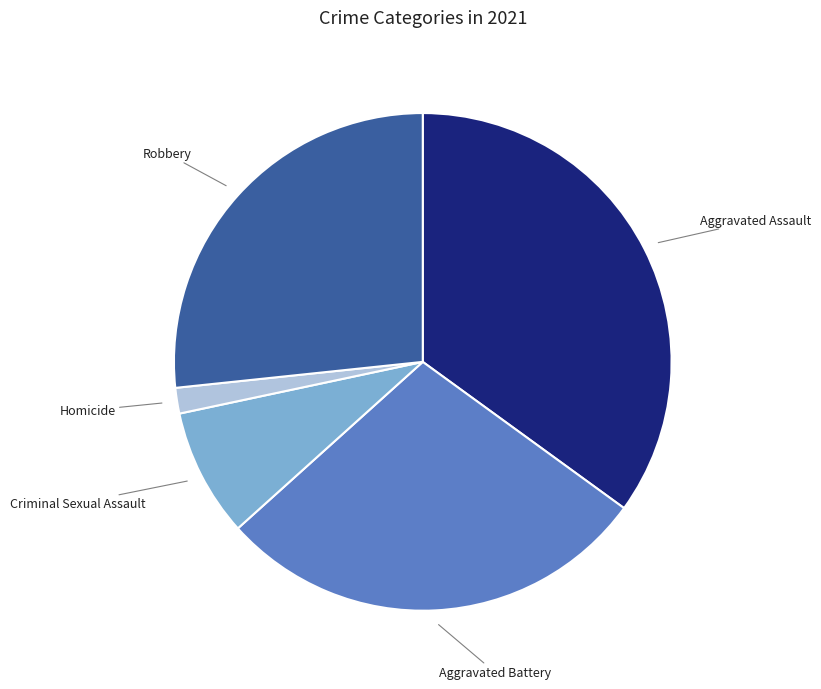

Is there a majority slice in this chart?

No